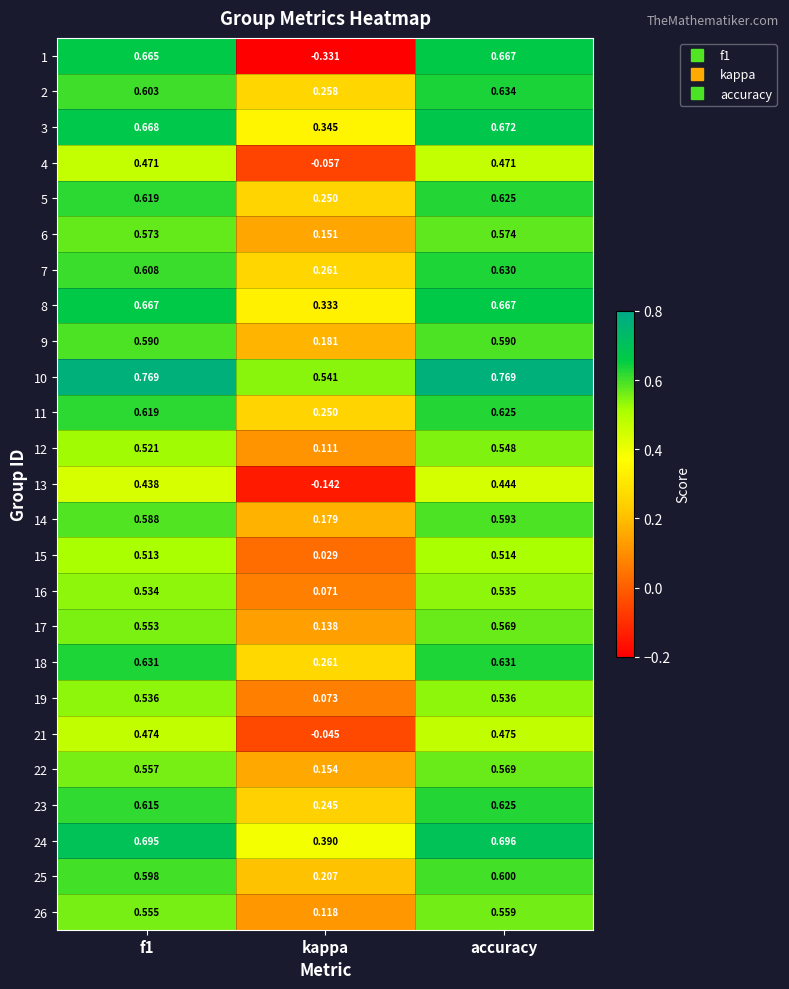

Which series changed the most between kappa and accuracy?

1